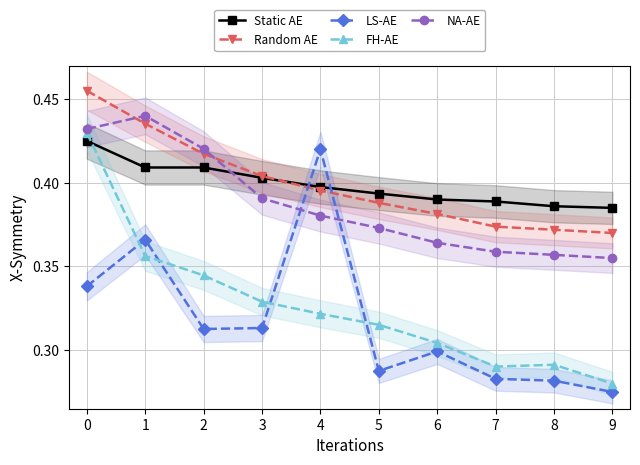

What value does the Static AE series have at 3?

0.4